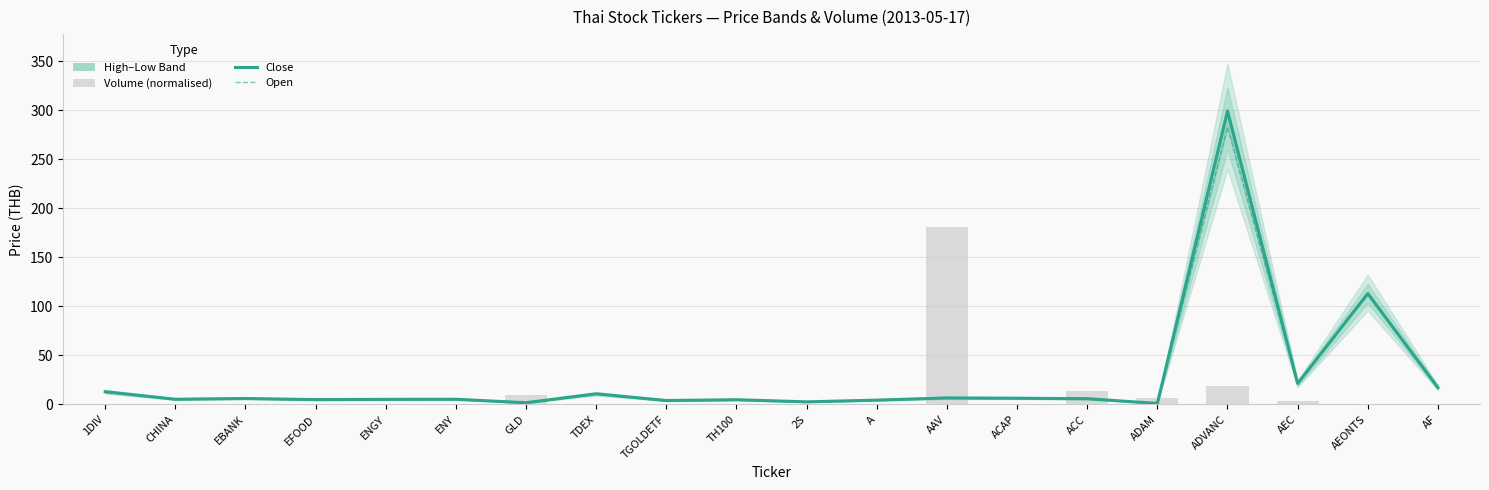

Reading right to left, what are all the values shown in this chart?

Close: 17.2	113.0	21.5	299.0	1.1	5.9	6.4	6.7	4.5	2.7	4.9	4.1	10.9	1.8	5.3	5.2	5.0	6.1	5.4	13.0
Open: 17.2	113.0	20.9	283.0	1.1	6.2	6.5	6.6	4.5	2.7	4.8	4.0	10.8	1.8	5.3	5.3	5.0	6.1	5.3	13.1
Volume (normalised): 0.0	0.4	3.1	19.0	6.3	14.0	0.6	181.2	0.1	0.3	0.1	0.2	0.4	9.5	0.4	0.0	0.2	0.1	0.6	0.1